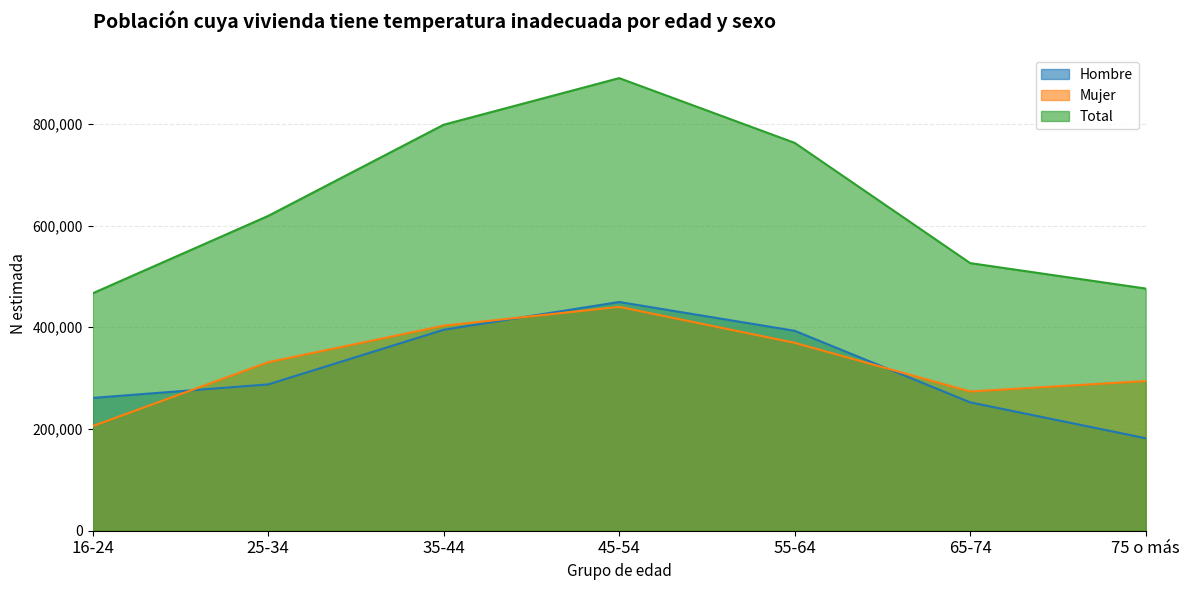

How many lines are shown in the chart?

3